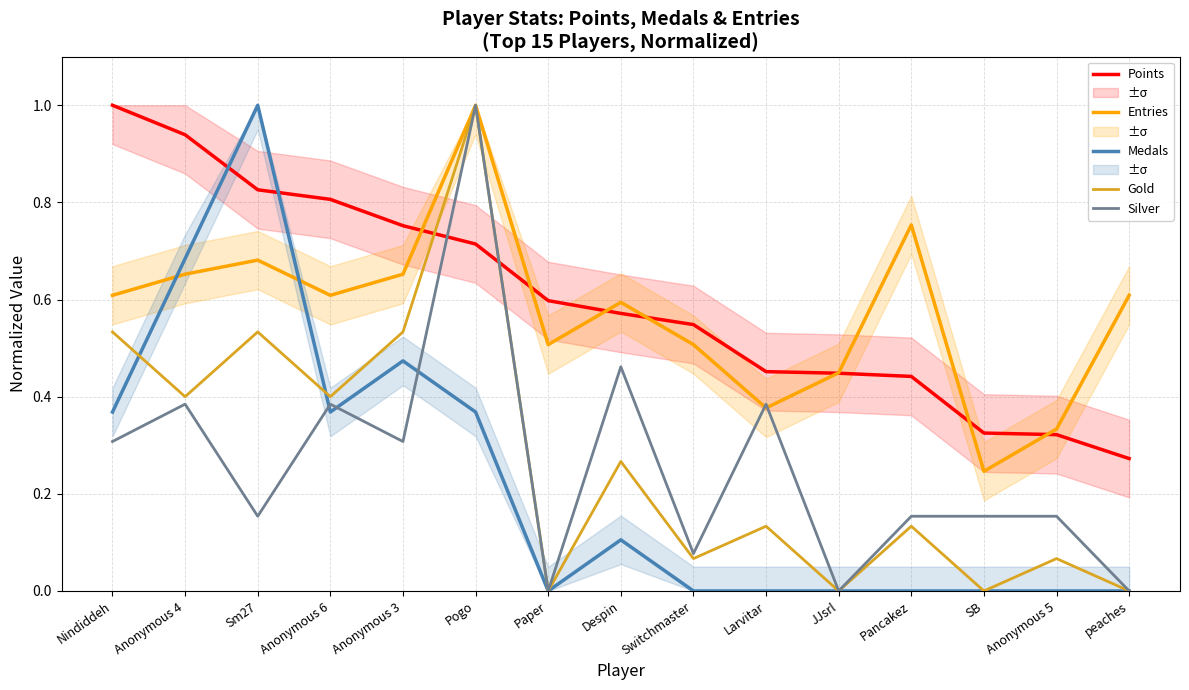

Which category has the highest value in the Gold series?

Pogo